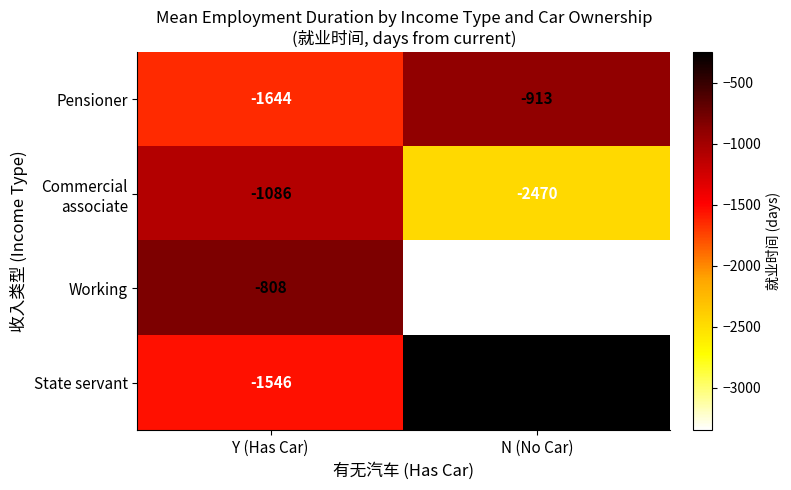

The State servant series shows -248 at N (No Car). True or false?

True